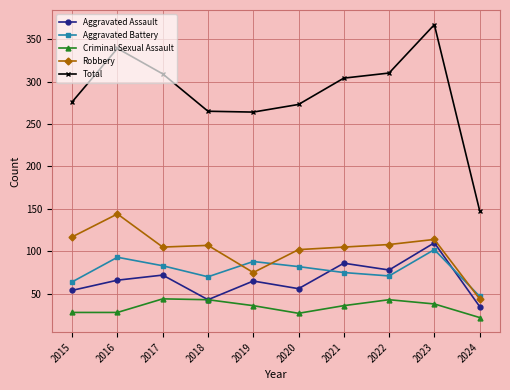

Which series has the widest spread of values?

Total